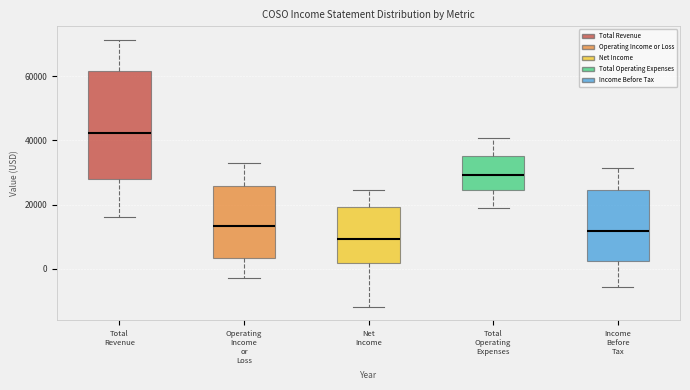

Which box has the lowest median line?

Net Income